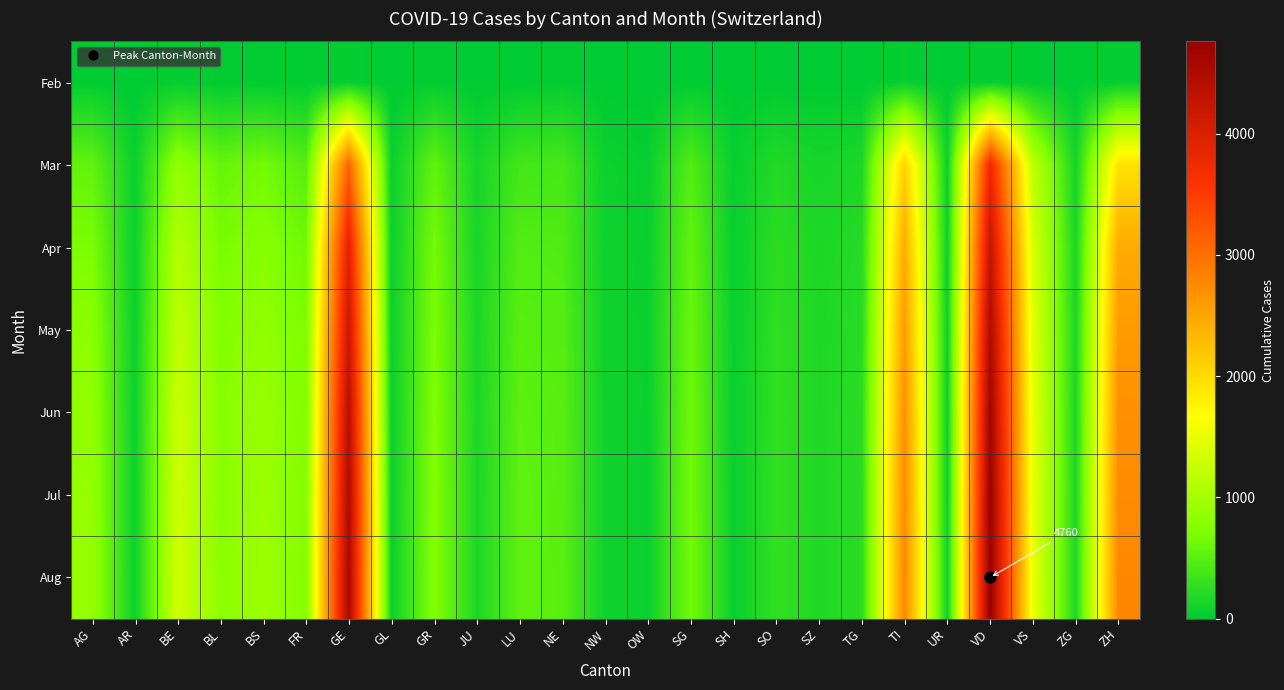

Count the number of data series in this chart.

7